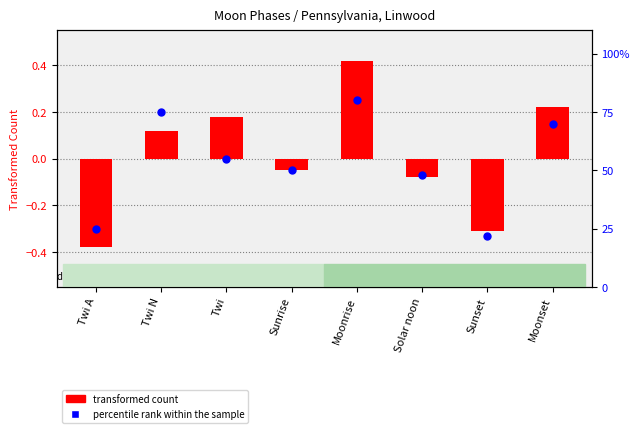

At which category is the sum across all series the highest?

Moonrise